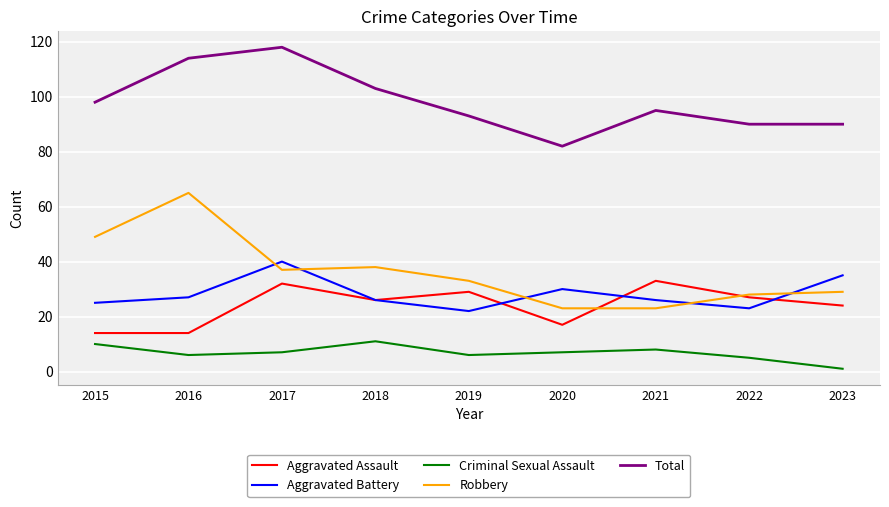

Where is the first local maximum for Robbery?

2016